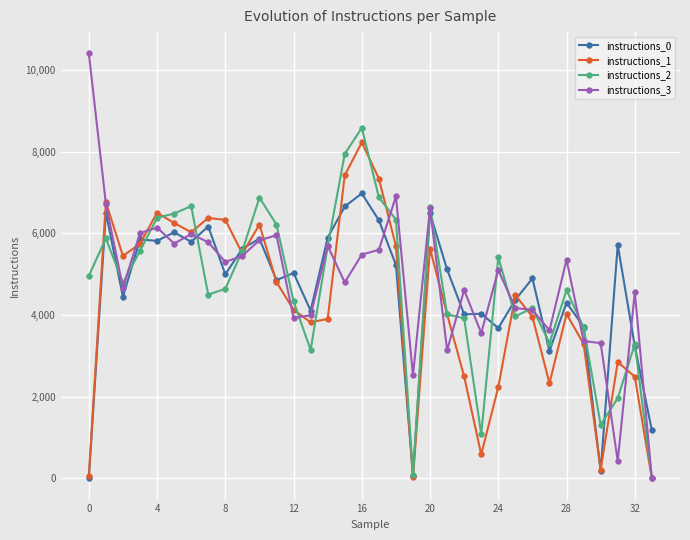

Which series has the largest range (max minus min)?

instructions_3